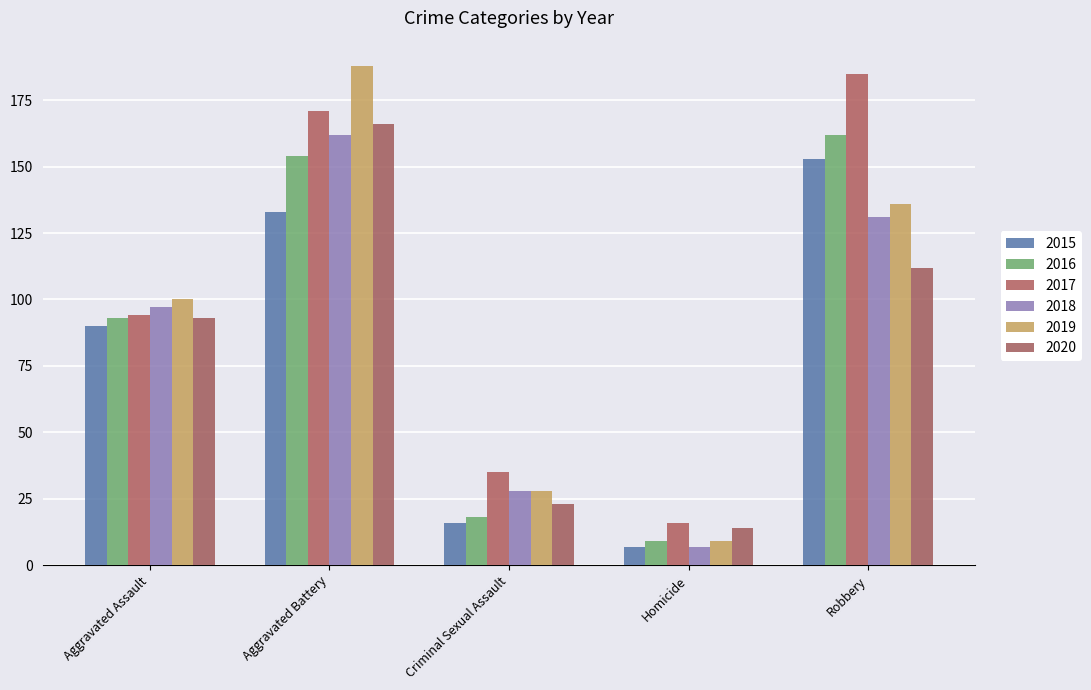

What is the value of the 2019 bar at the 5th from the left?

136